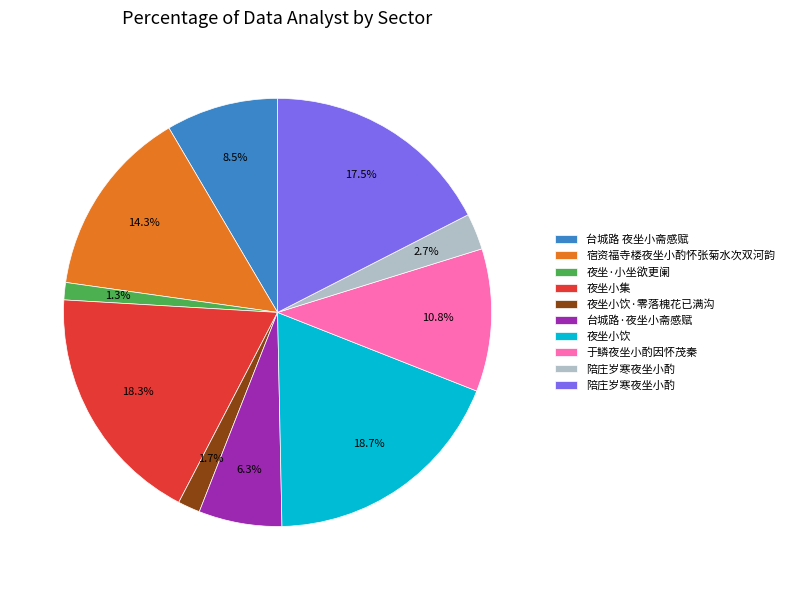

Is there a majority slice in this chart?

No